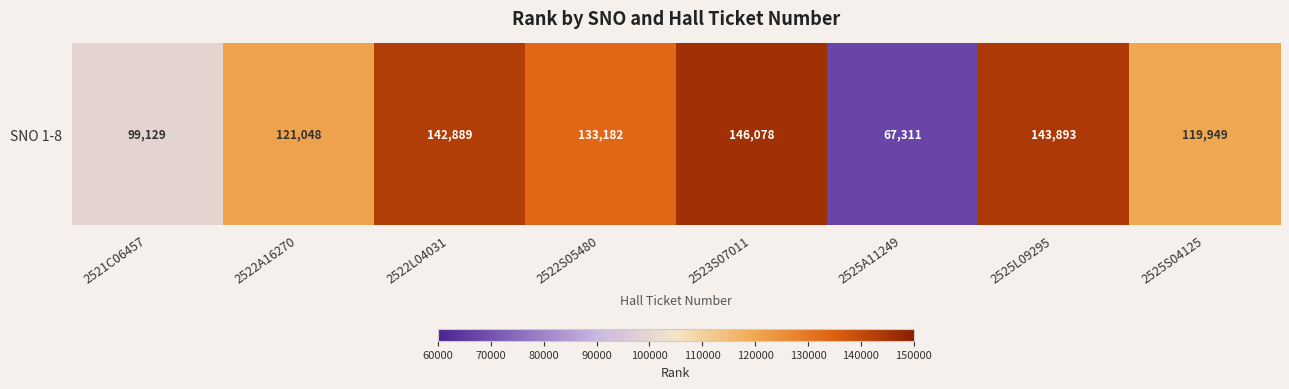

Rank the categories by value from lowest to highest.

2525A11249, 2521C06457, 2525S04125, 2522A16270, 2522S05480, 2522L04031, 2525L09295, 2523S07011